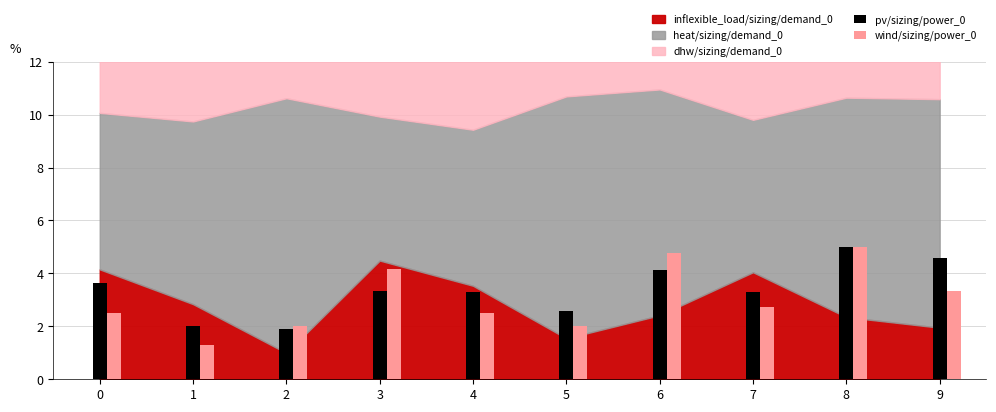

What is the greatest value displayed?

5.0